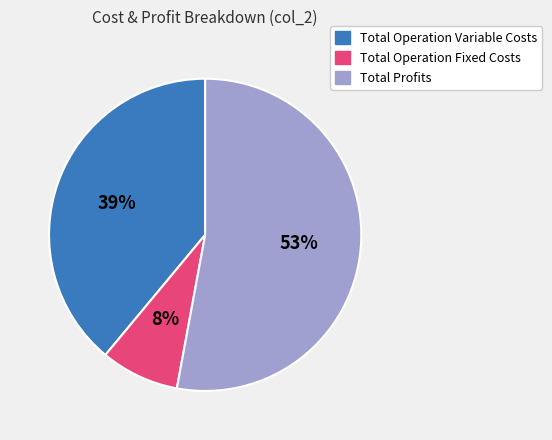

Is it true that Total Operation Variable Costs is 39% of the pie?

True